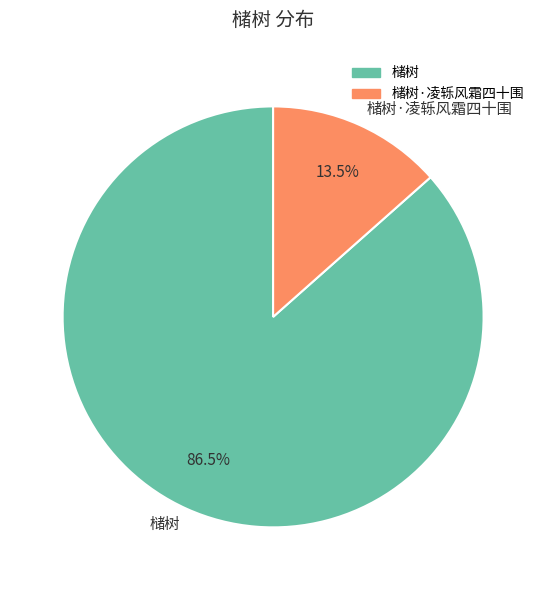

What is the largest slice in the pie chart?

槠树